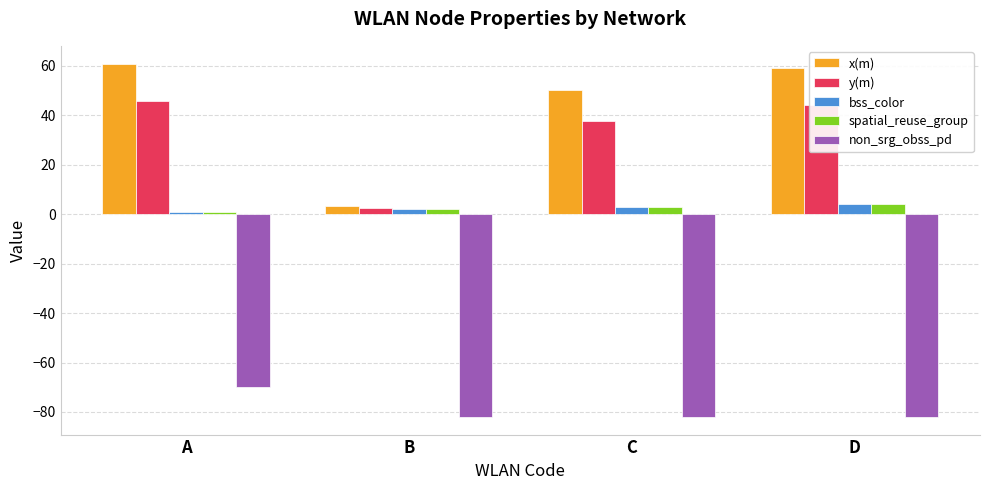

What is the value of the y(m) bar at the 2nd from the left?

2.4